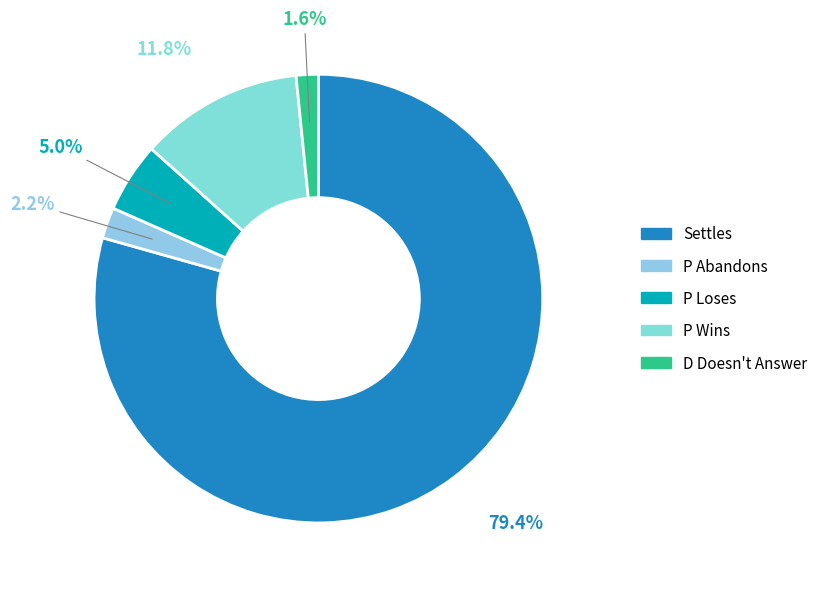

What is the total percentage of P Loses and Settles?

84.4%